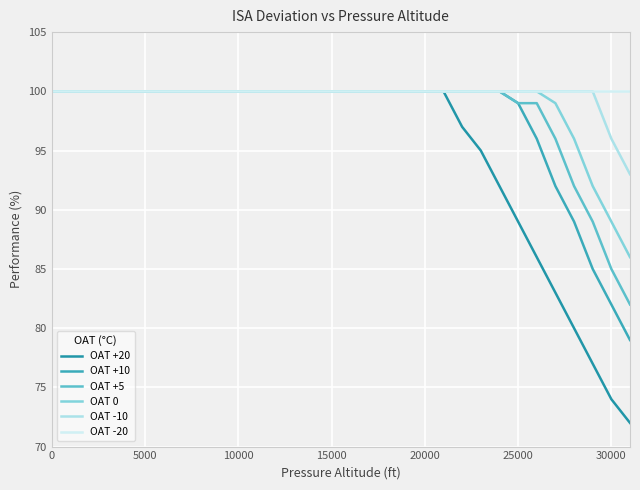

Which series has the largest range (max minus min)?

OAT +20